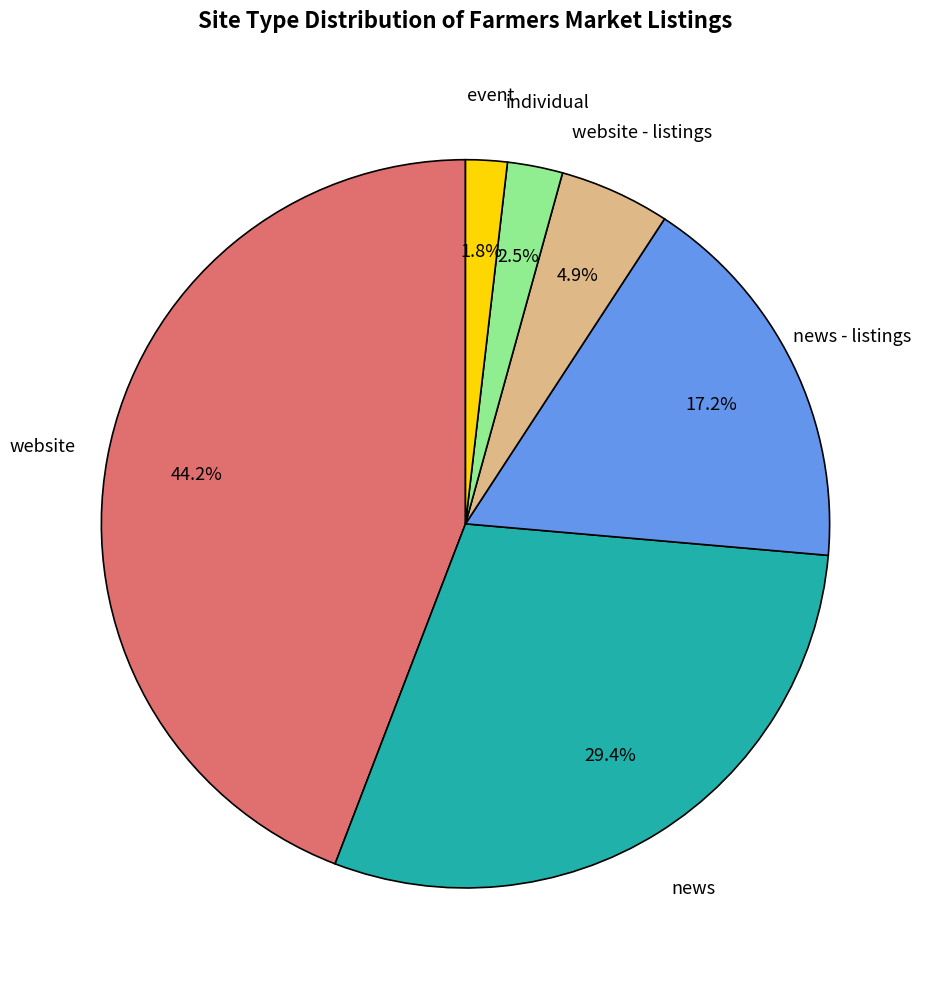

Is there a majority slice in this chart?

No